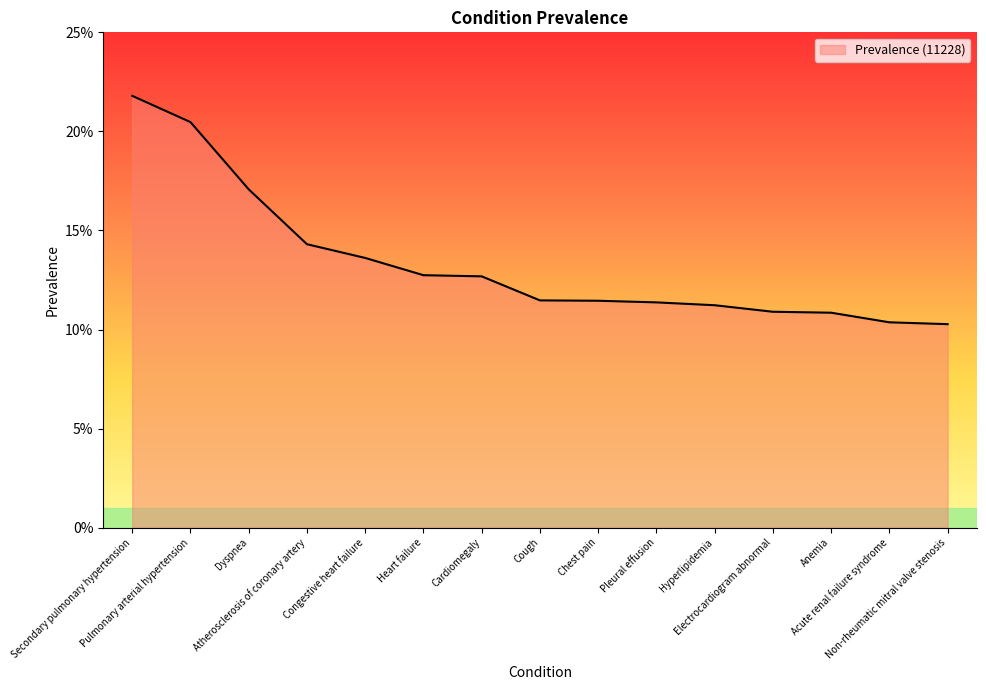

Does the chart have visible grid lines?

No